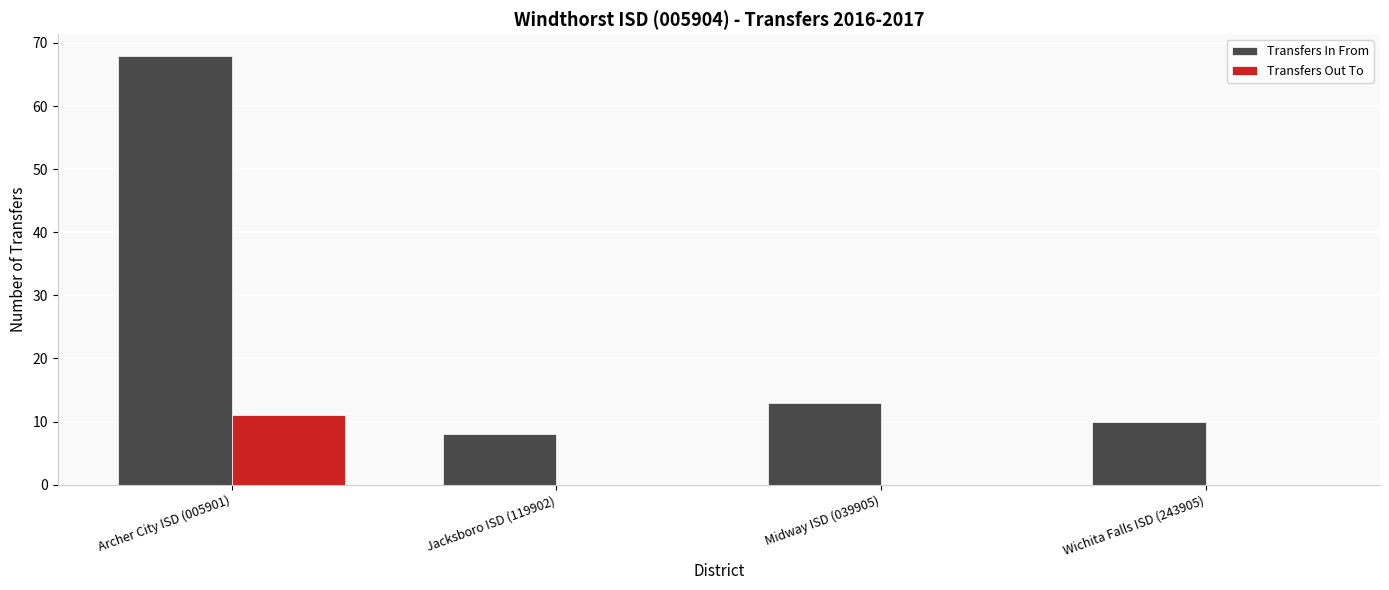

Which label corresponds to the largest value in the chart?

Archer City ISD (005901)